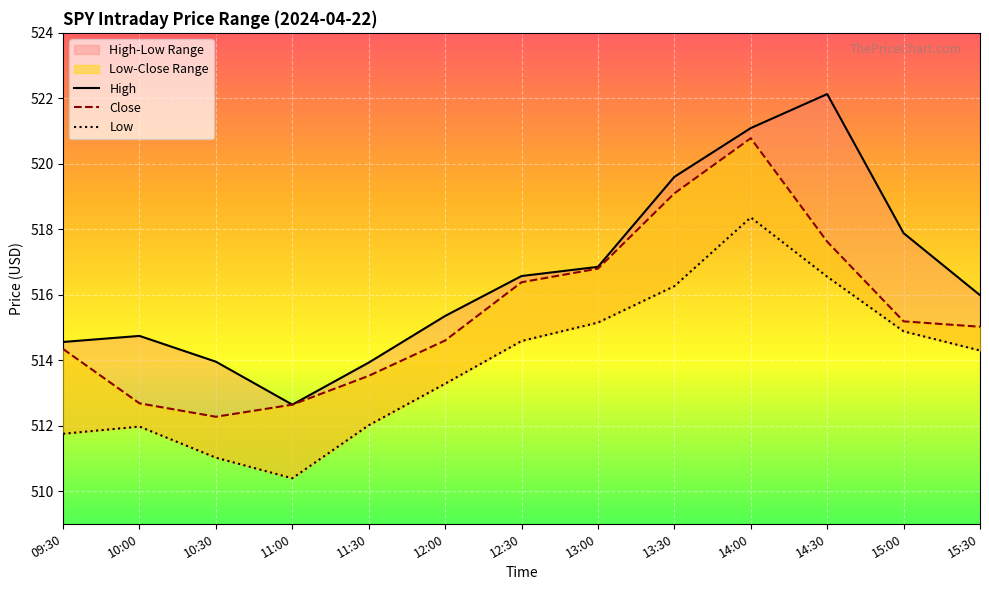

Between 11:30 and 12:00, which series saw the biggest shift?

High